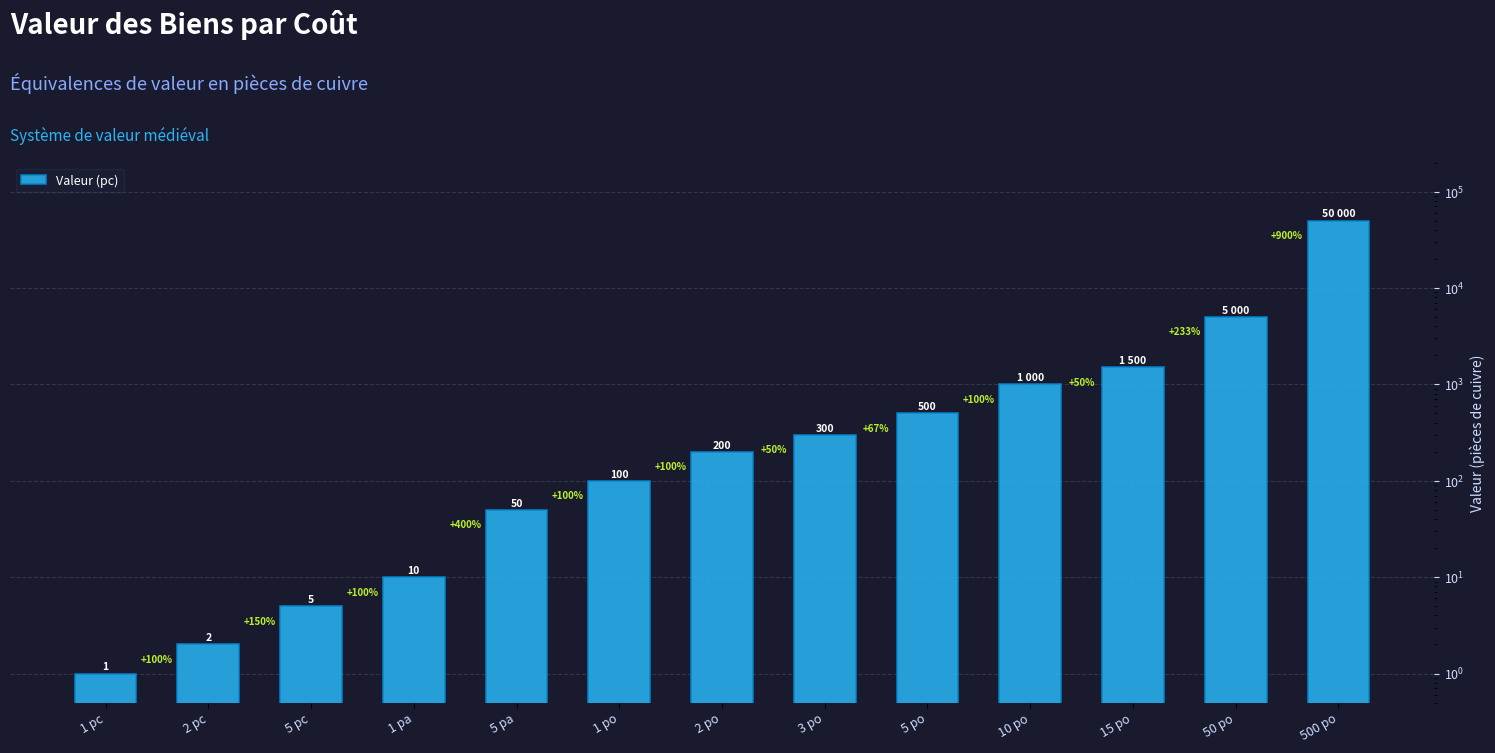

List the labels in order of value, smallest first.

1 pc, 2 pc, 5 pc, 1 pa, 5 pa, 1 po, 2 po, 3 po, 5 po, 10 po, 15 po, 50 po, 500 po